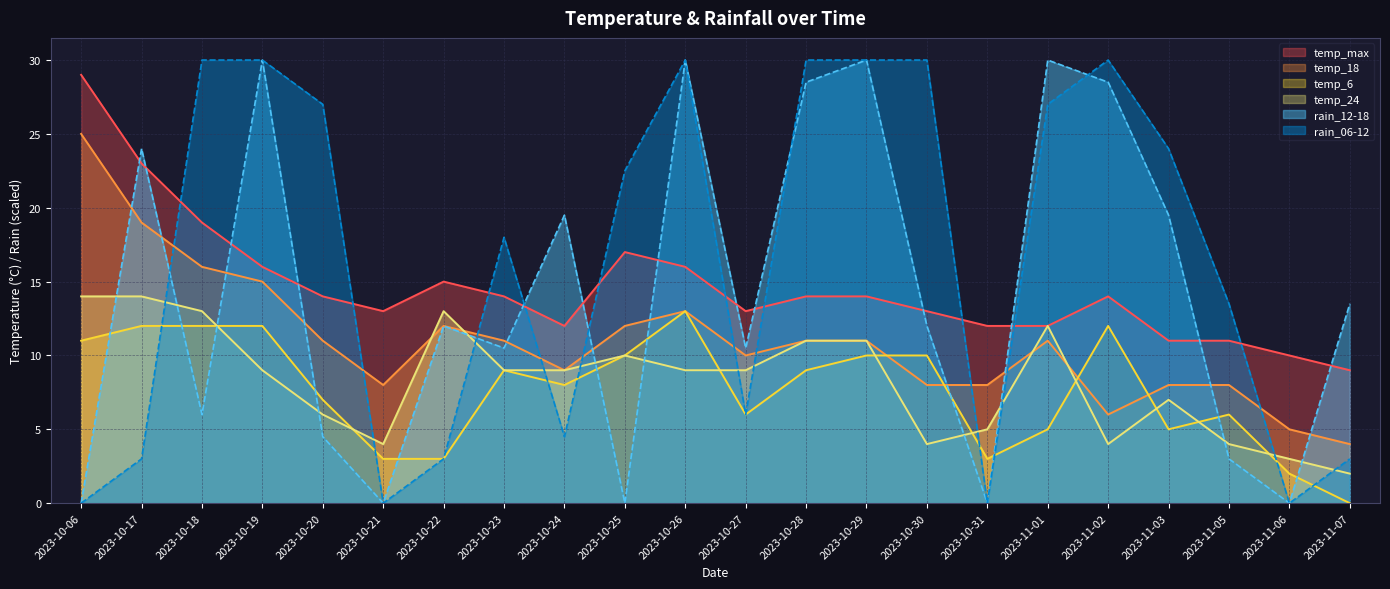

Does the chart display data point markers on the line(s)?

No